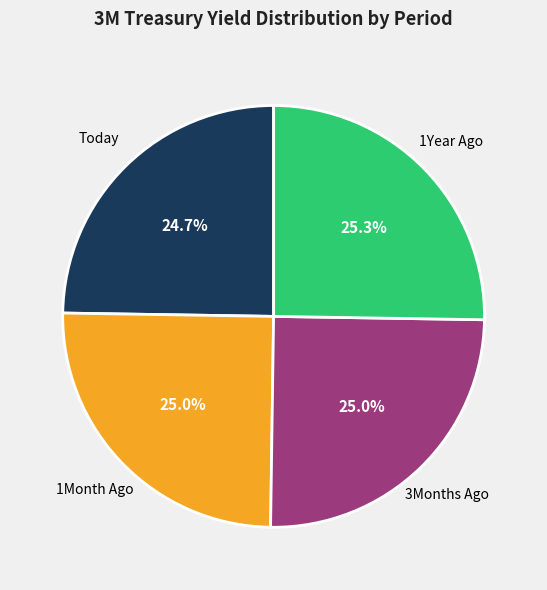

Count the number of slices in the pie.

4